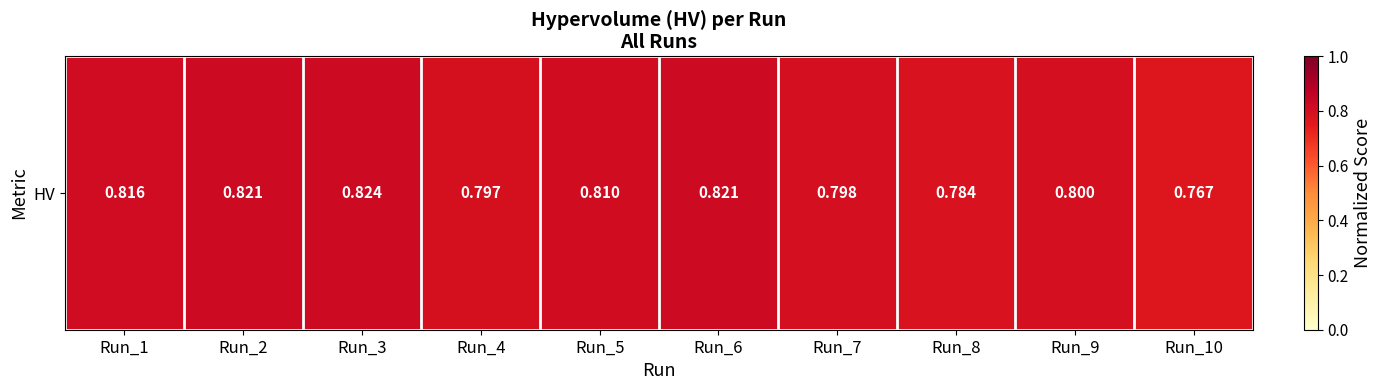

What is the average value?

0.8